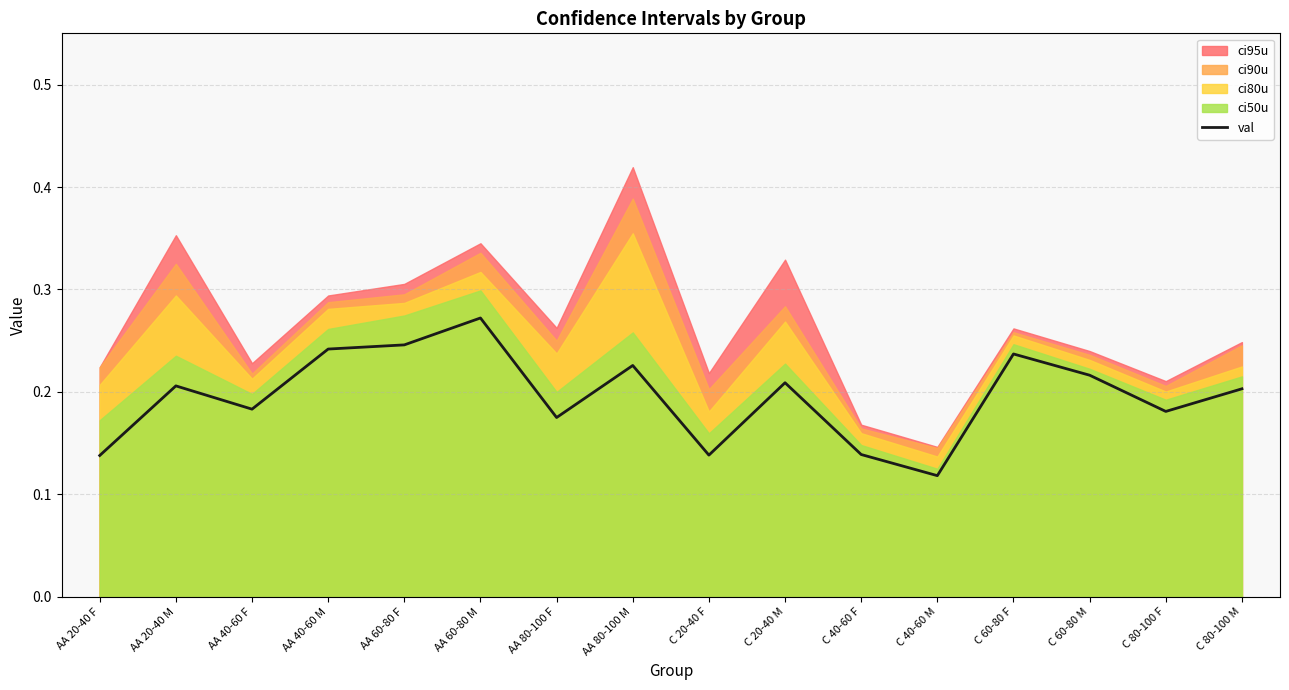

List the labels in order of value, smallest first.

C 40-60 M, AA 20-40 F, C 20-40 F, C 40-60 F, AA 80-100 F, C 80-100 F, AA 40-60 F, C 80-100 M, AA 20-40 M, C 20-40 M, C 60-80 M, AA 80-100 M, C 60-80 F, AA 40-60 M, AA 60-80 F, AA 60-80 M